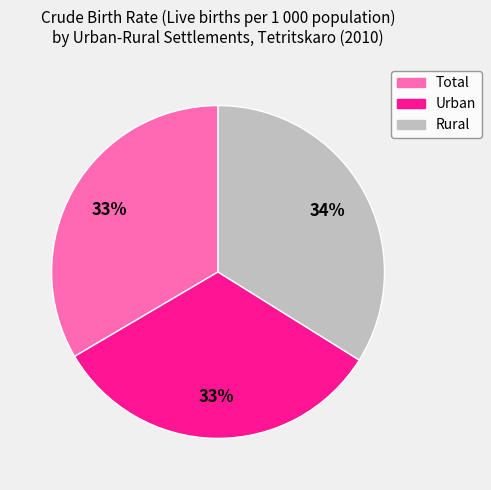

Count the number of slices in the pie.

3